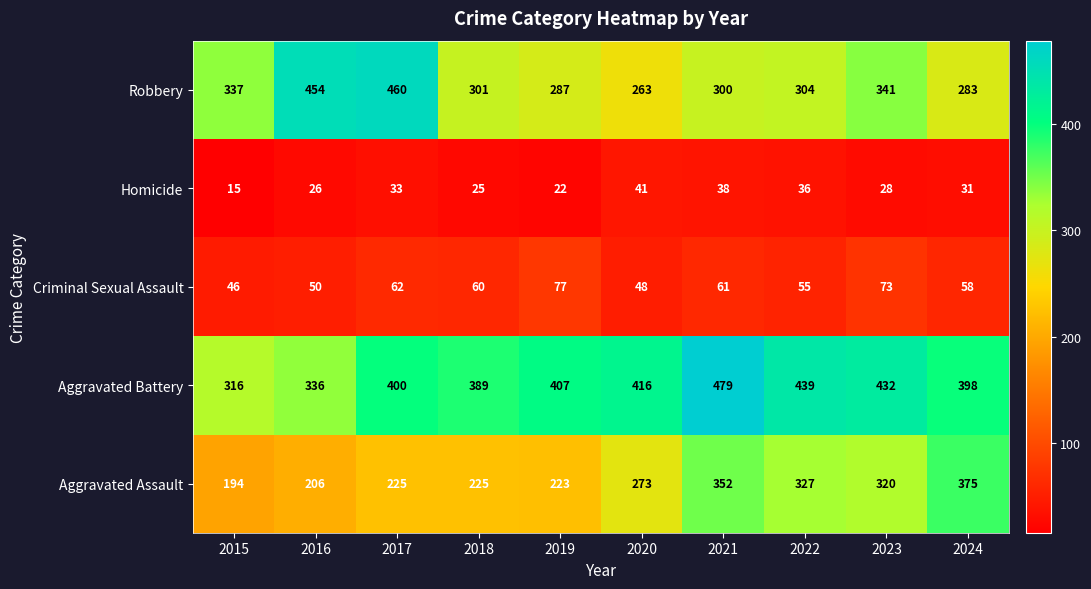

At 2020, list the series in order from smallest to largest.

Homicide, Criminal Sexual Assault, Robbery, Aggravated Assault, Aggravated Battery